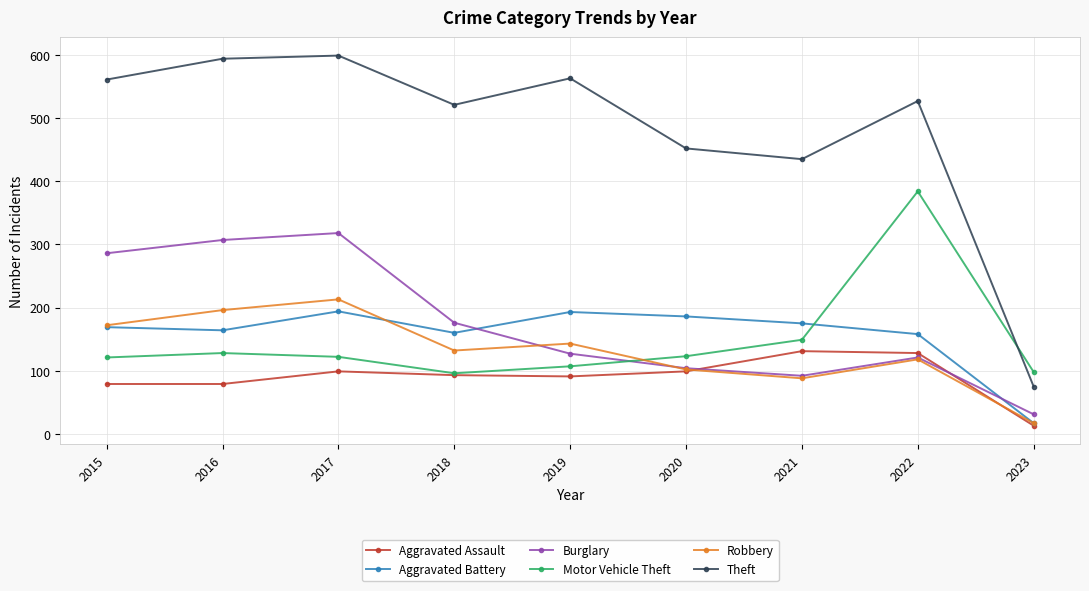

True or false: Robbery and Aggravated Assault intersect in this chart.

True